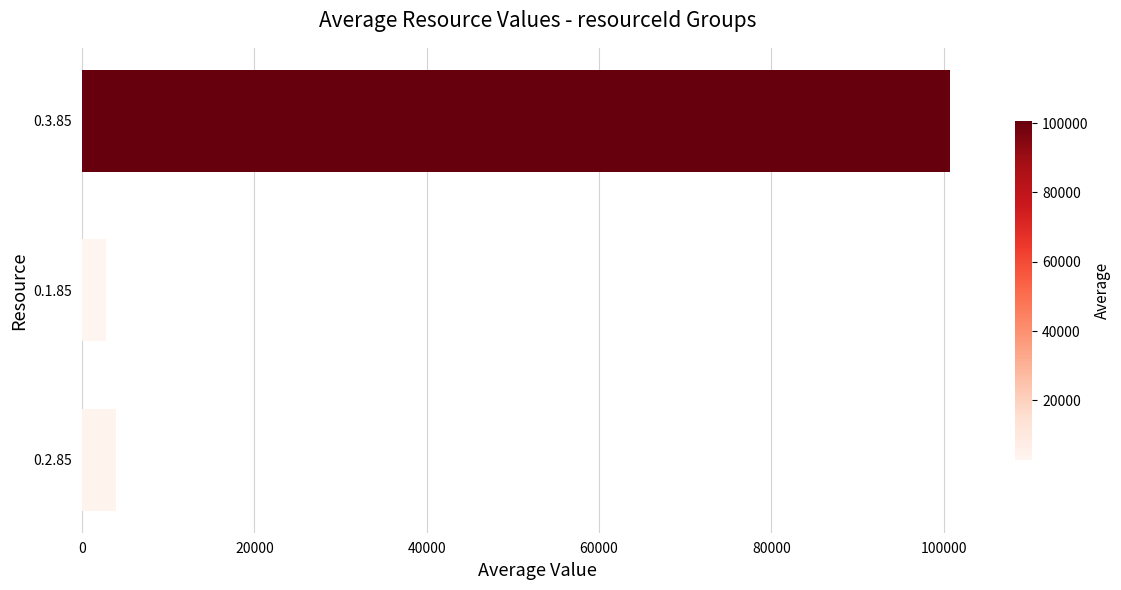

The value at 0.3.85 is 100708.0. True or false?

True